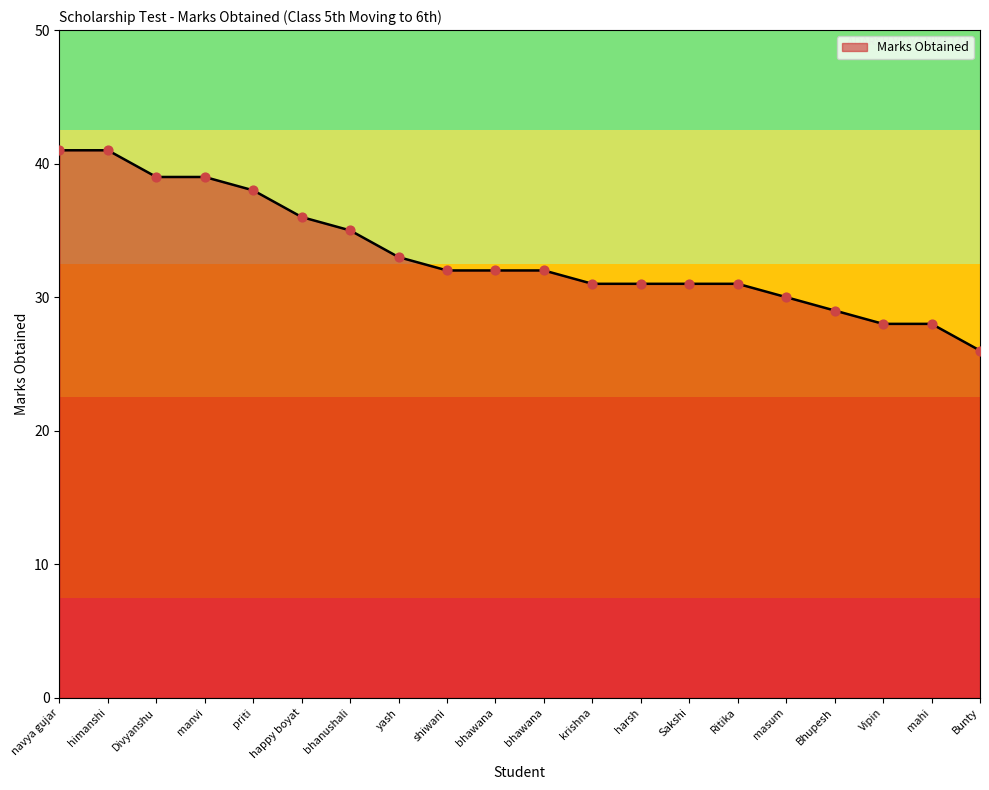

Approximately how many times larger is the value at masum compared to Sakshi?

1.0